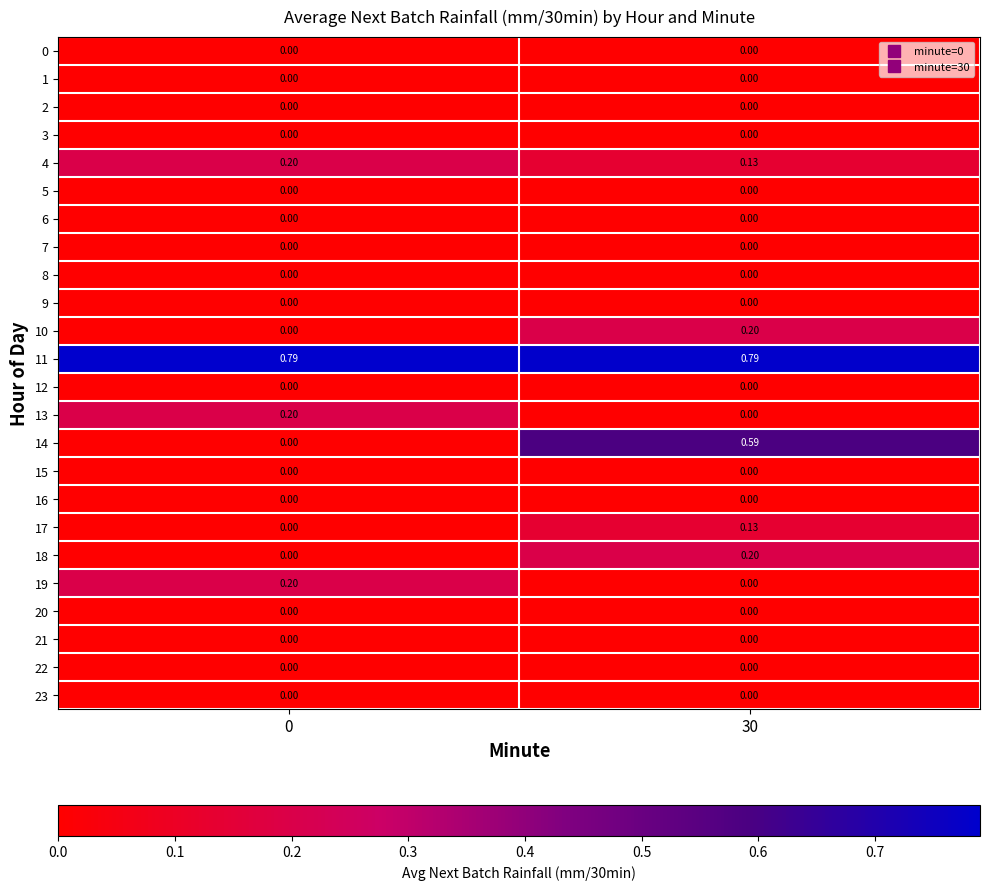

Rank the series at 30 from highest to lowest value.

row_11, row_14, row_10, row_18, row_4, row_17, row_0, row_1, row_2, row_3, row_5, row_6, row_7, row_8, row_9, row_12, row_13, row_15, row_16, row_19, row_20, row_21, row_22, row_23